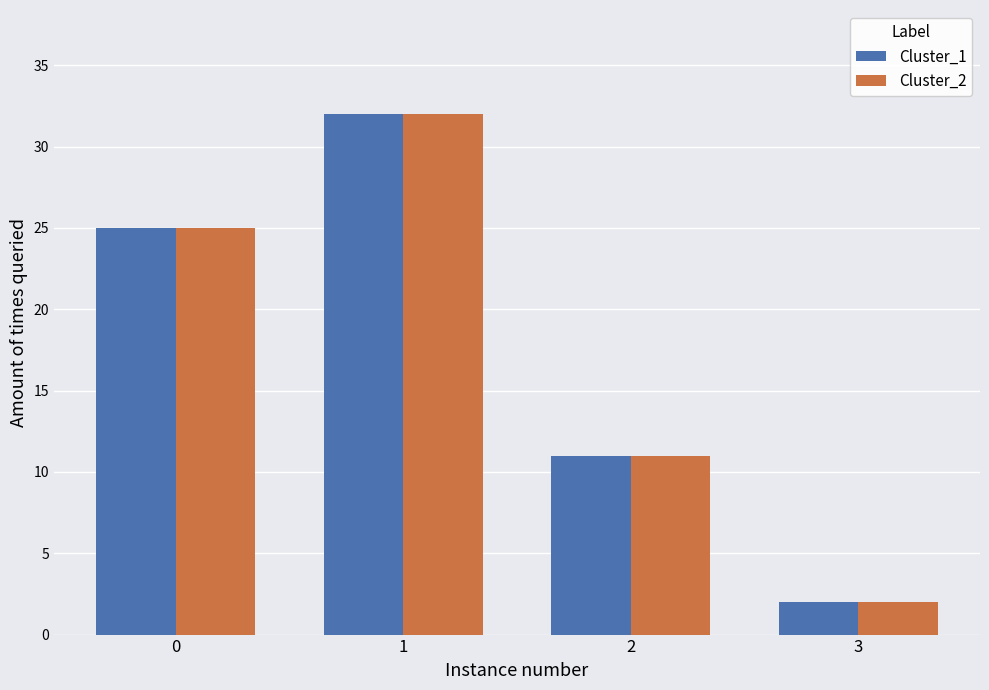

Reading left to right, transcribe all the data shown in this chart.

Cluster_1: 25	32	11	2
Cluster_2: 25	32	11	2